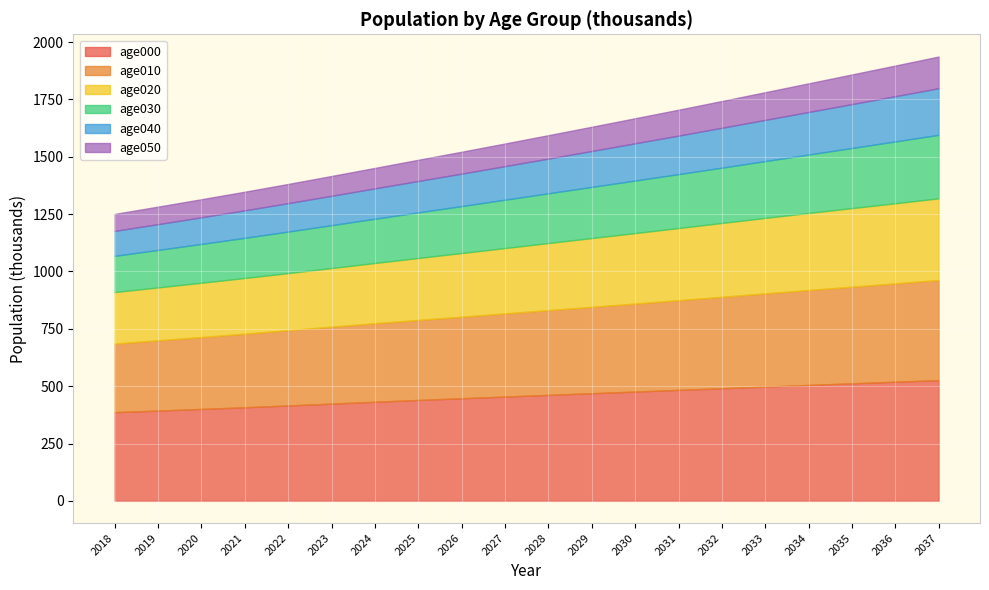

What is the value of the age040 point at the 9th from the left?

141.5